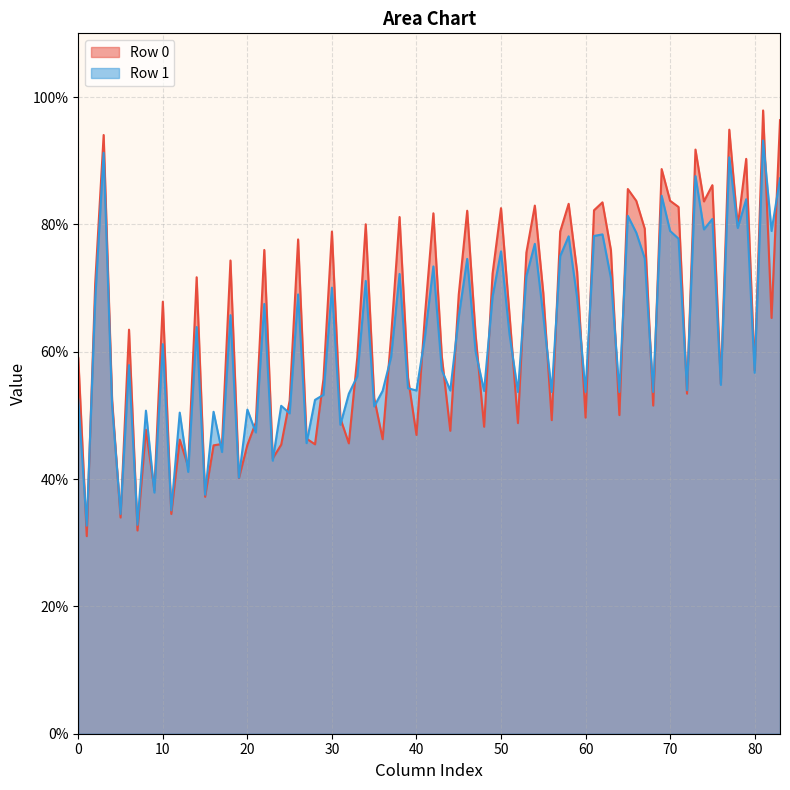

List the series in order of their peak value, highest first.

Row 0, Row 1